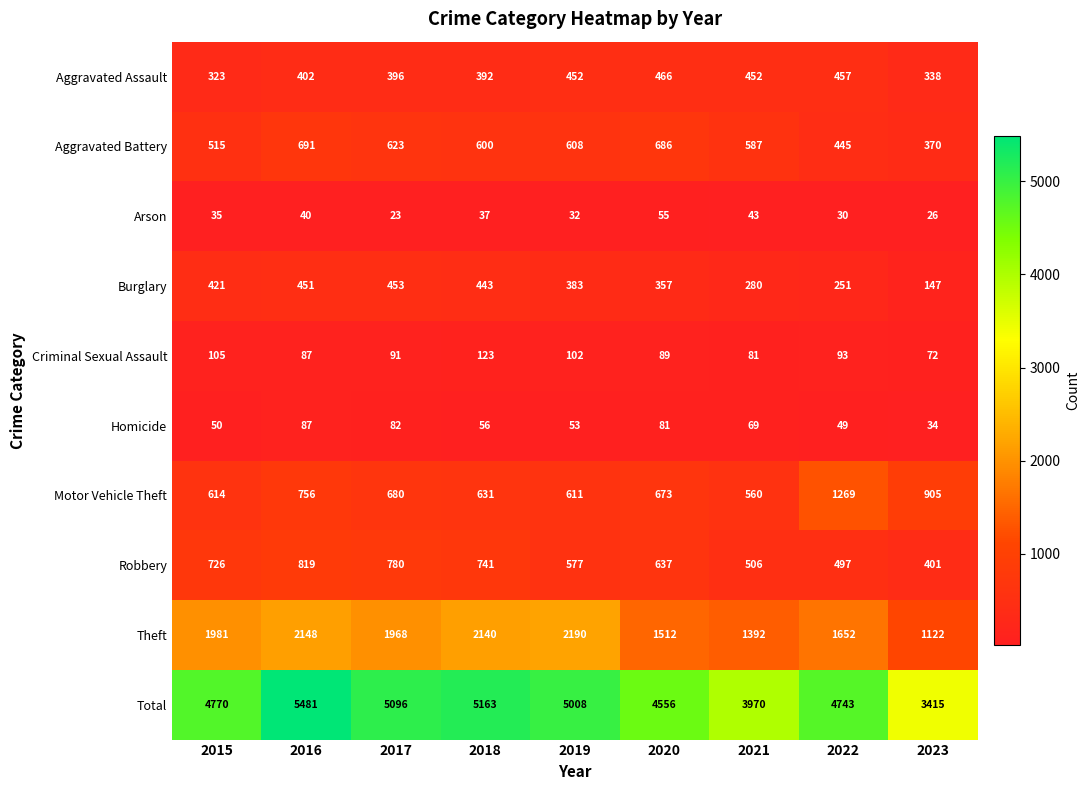

What is the difference between the highest and lowest values at 2020?

4501